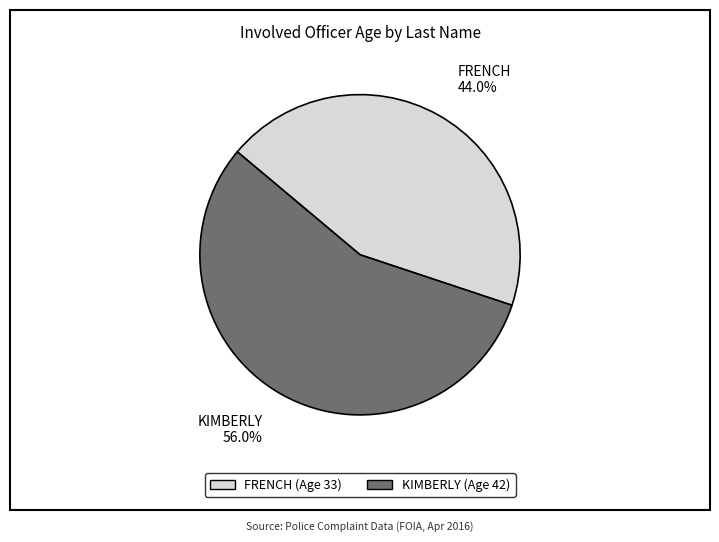

To the nearest percent, what portion does KIMBERLY represent?

56%